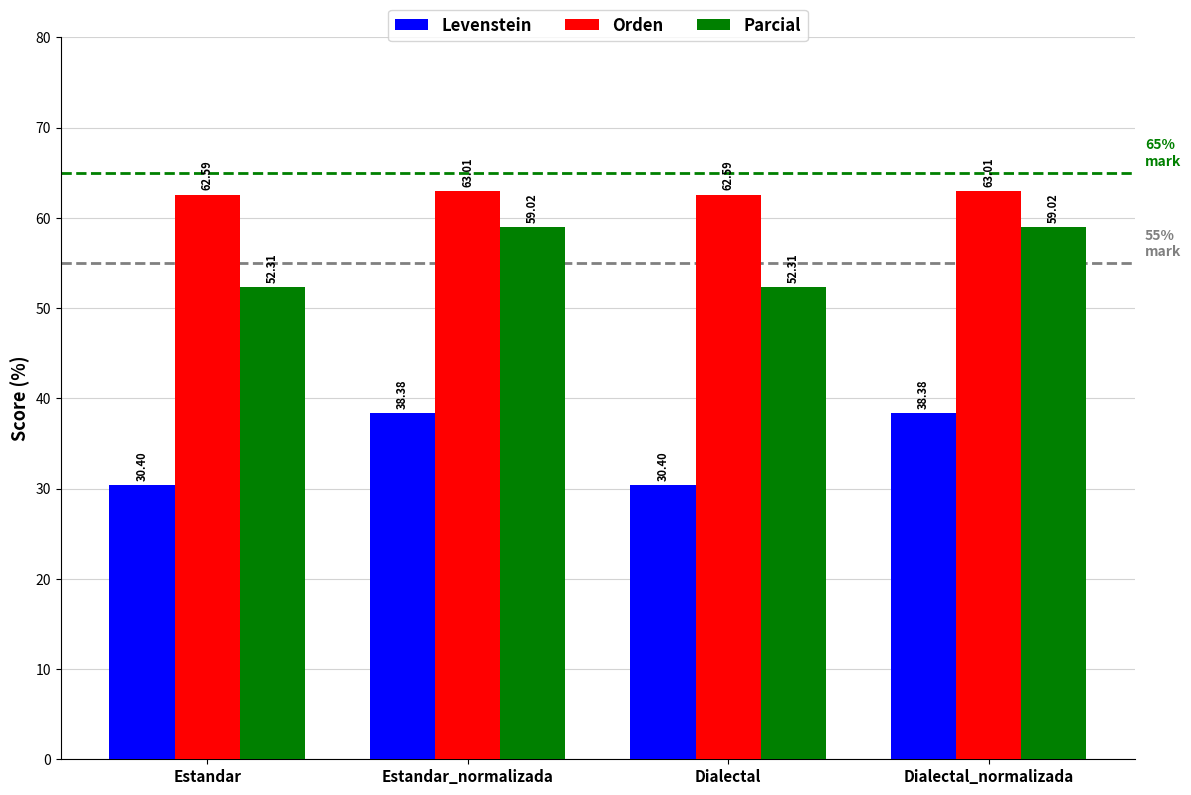

What is the difference between the Levenstein values at Dialectal_normalizada and Dialectal?

8.0